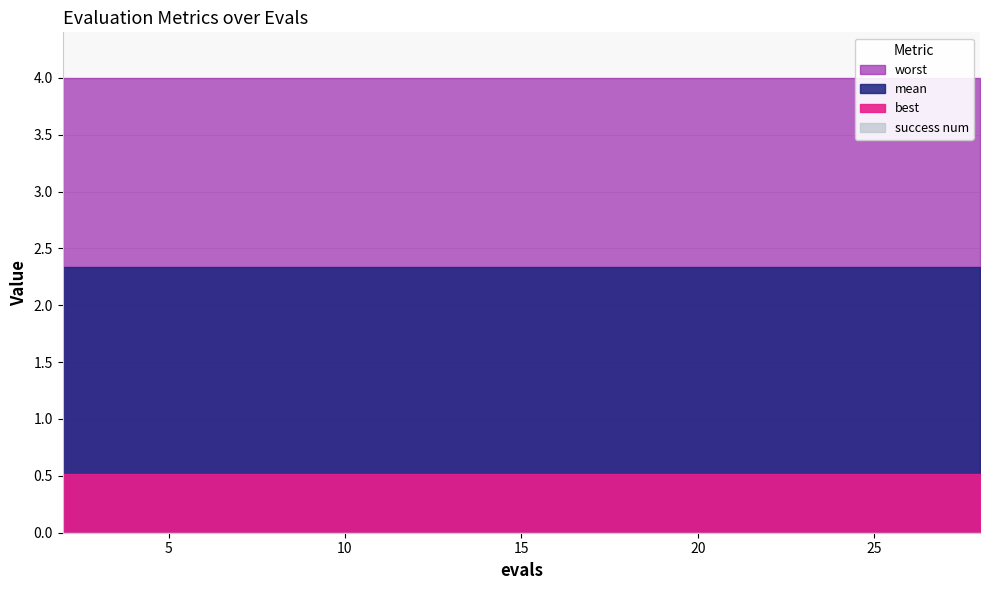

What is the value of the mean point at the 14th from the left?

2.3